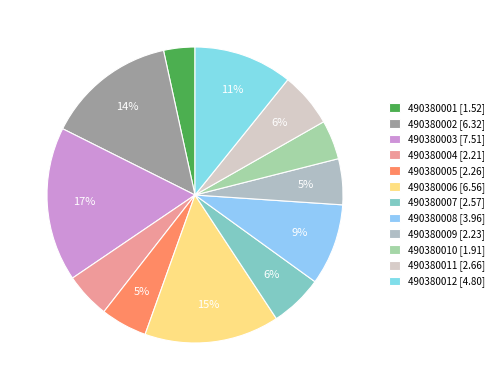

Count the number of slices in the pie.

12